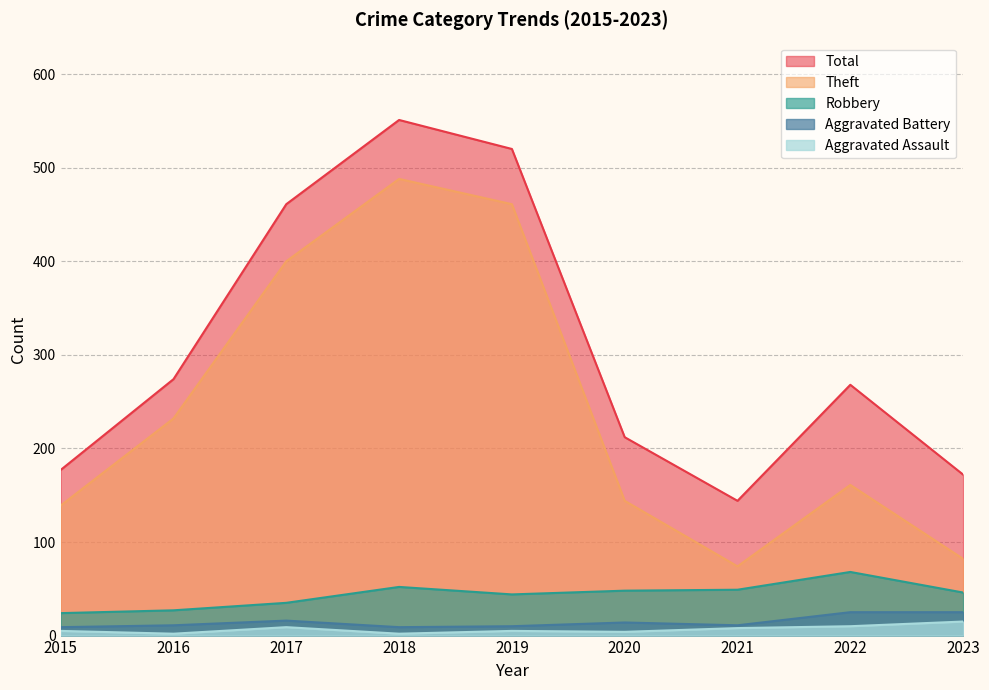

Which series has the widest spread of values?

Theft